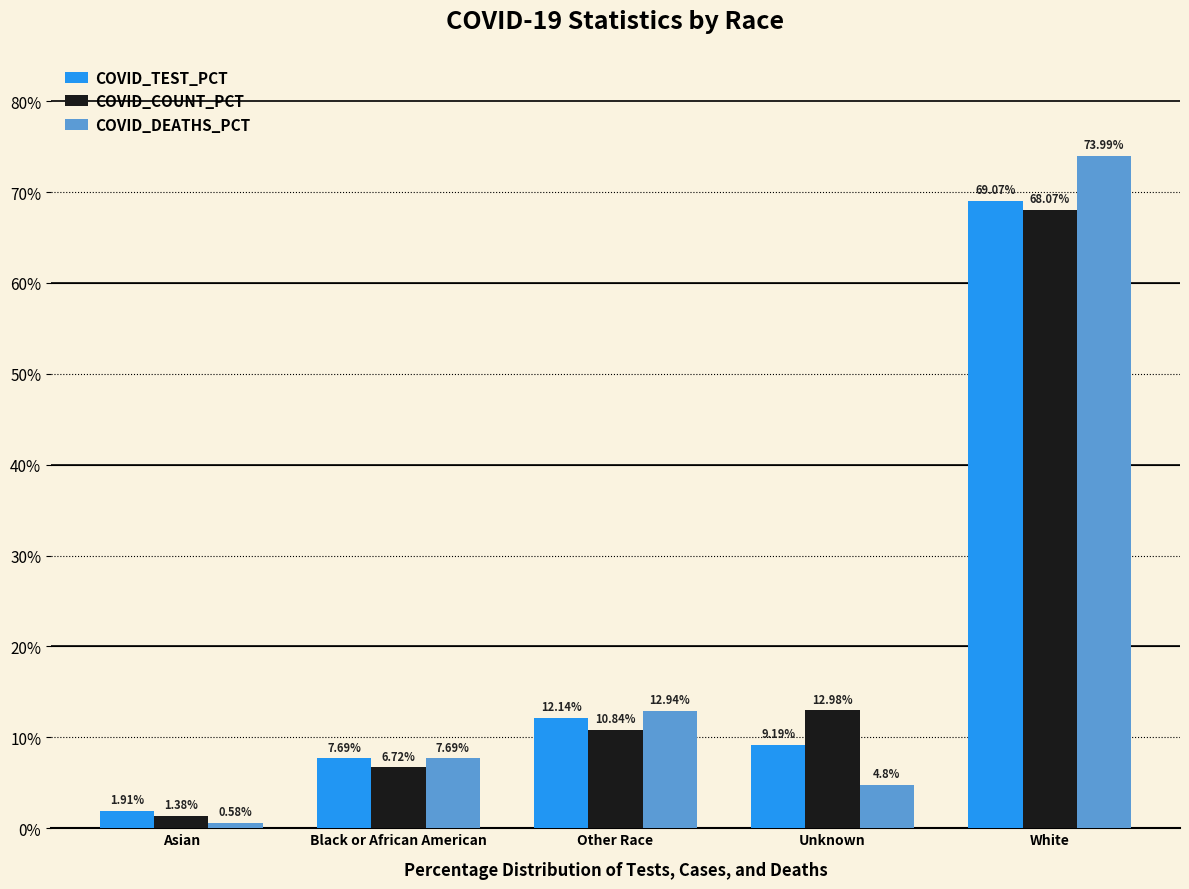

Which label corresponds to the smallest value in the chart?

Asian